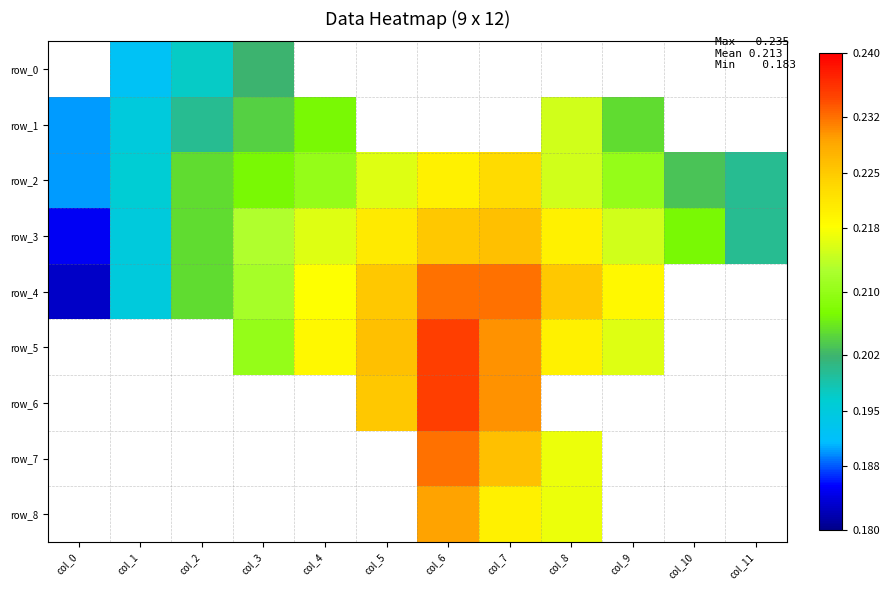

Count the number of data series in this chart.

9